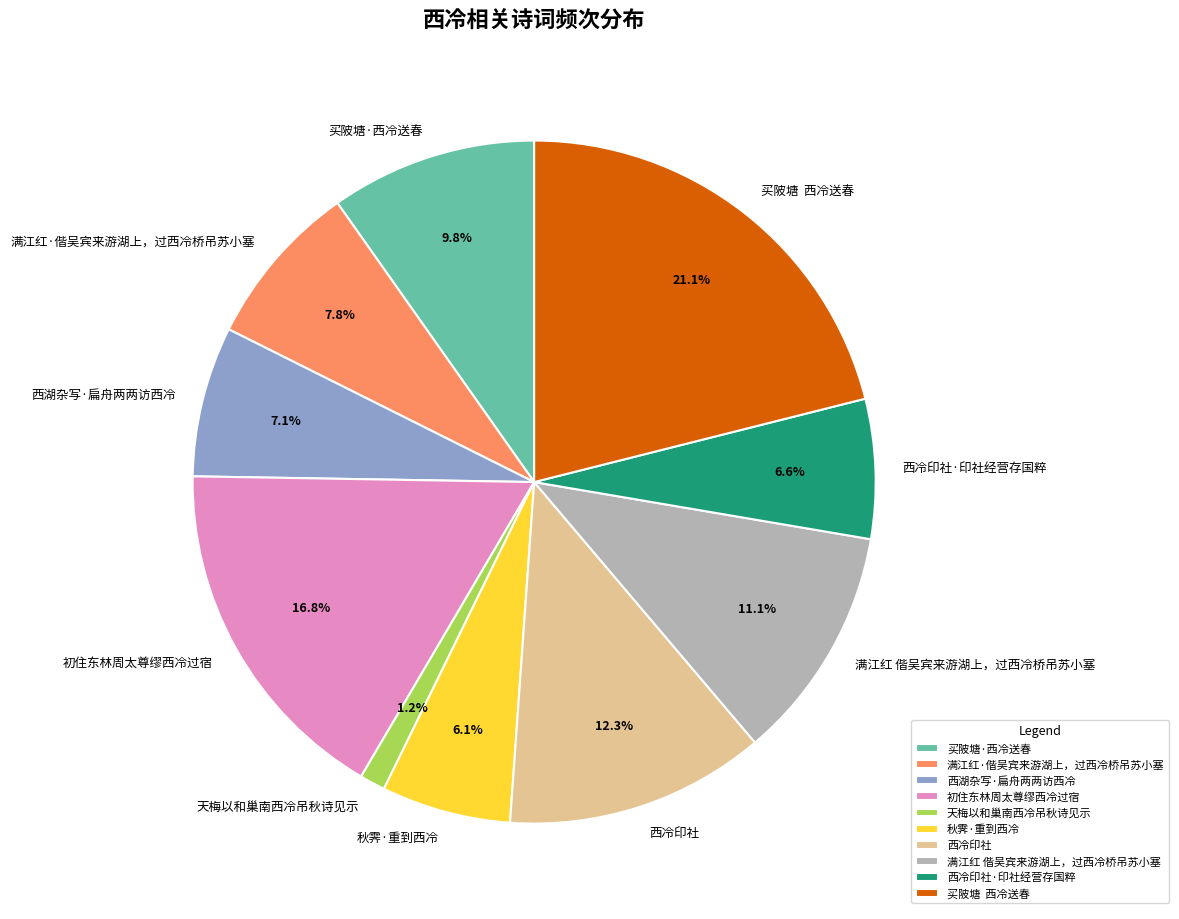

Between 买陂塘 西冷送春 and 西冷印社, which is larger?

买陂塘 西冷送春